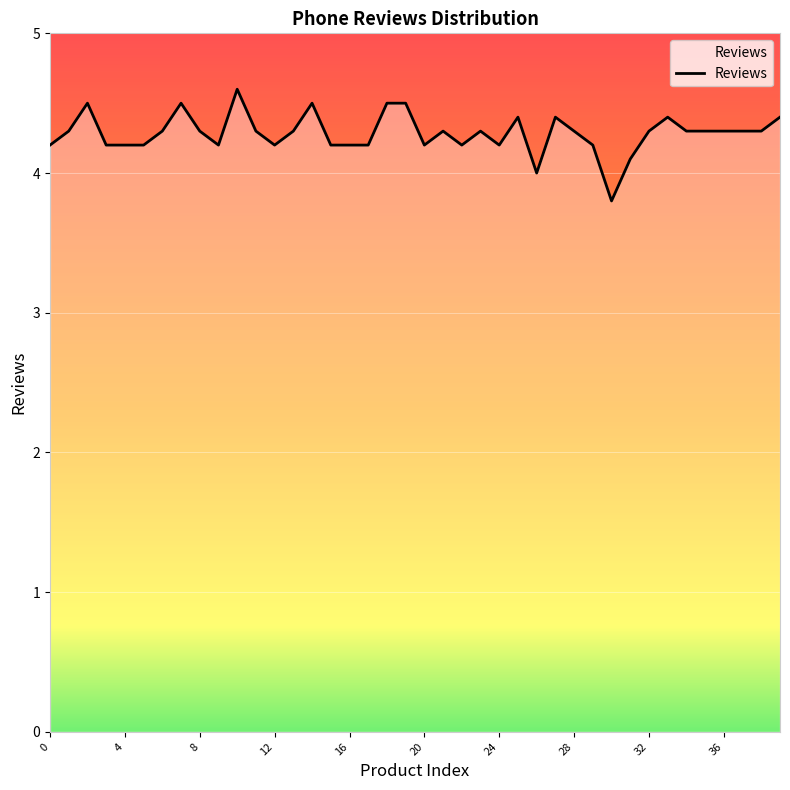

What is the greatest value displayed?

4.6